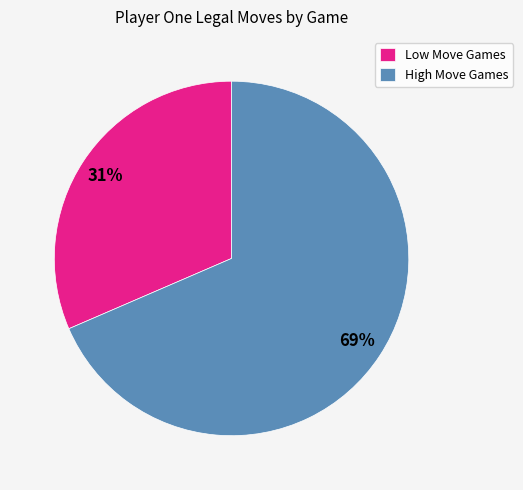

Which has a higher value, Low Move Games or High Move Games?

High Move Games